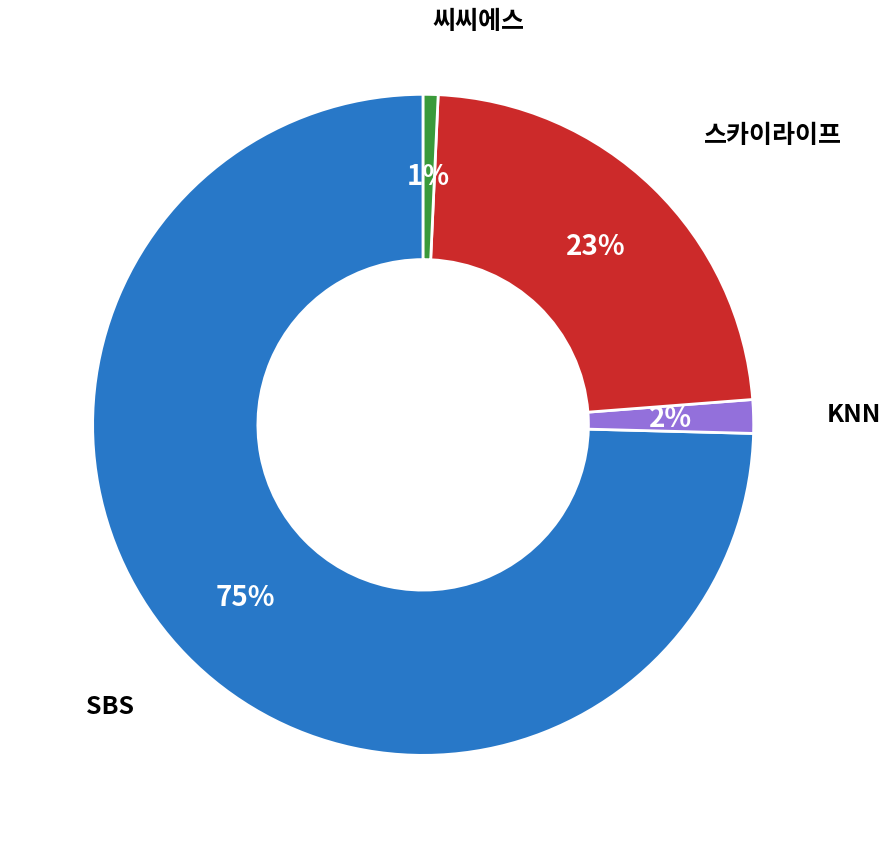

Which category accounts for the majority?

SBS